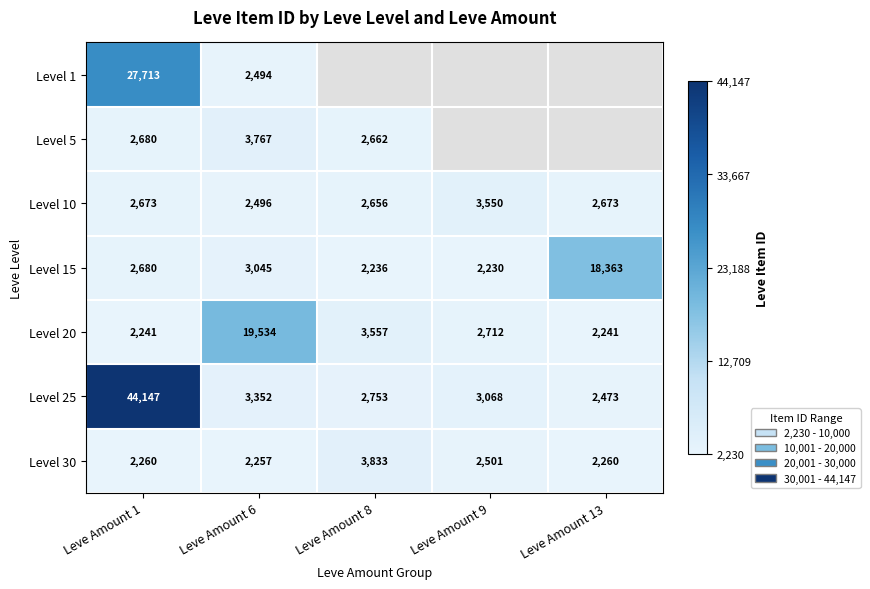

At Leve Amount 6, list the series in order from smallest to largest.

Level 30, Level 1, Level 10, Level 15, Level 25, Level 5, Level 20